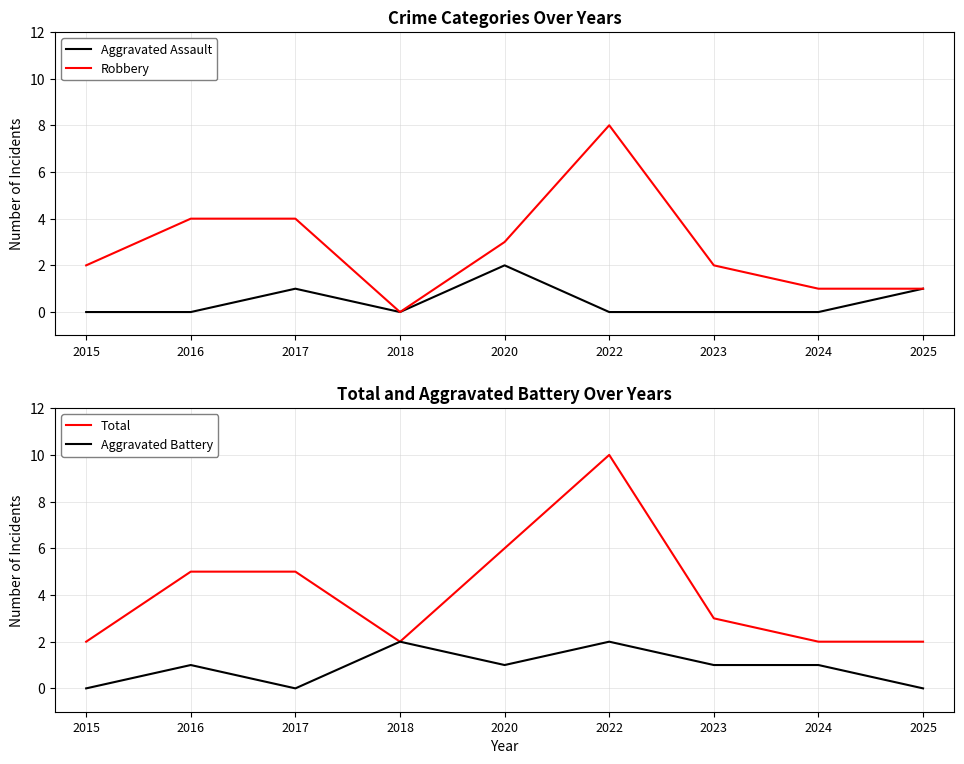

Reading left to right, what are all the values shown in this chart?

Aggravated Assault: 0	0	1	0	2	0	0	0	1
Robbery: 2	4	4	0	3	8	2	1	1
Total: 2	5	5	2	6	10	3	2	2
Aggravated Battery: 0	1	0	2	1	2	1	1	0